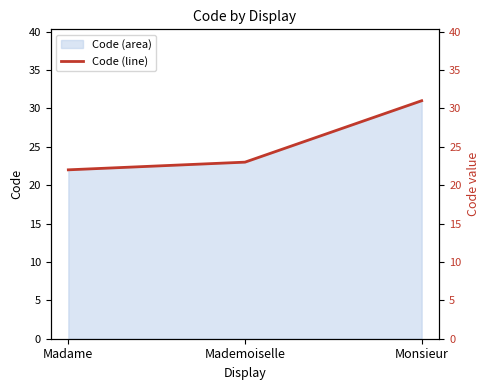

Reading right to left, list all the values displayed in this chart.

Monsieur=31	Mademoiselle=23	Madame=22